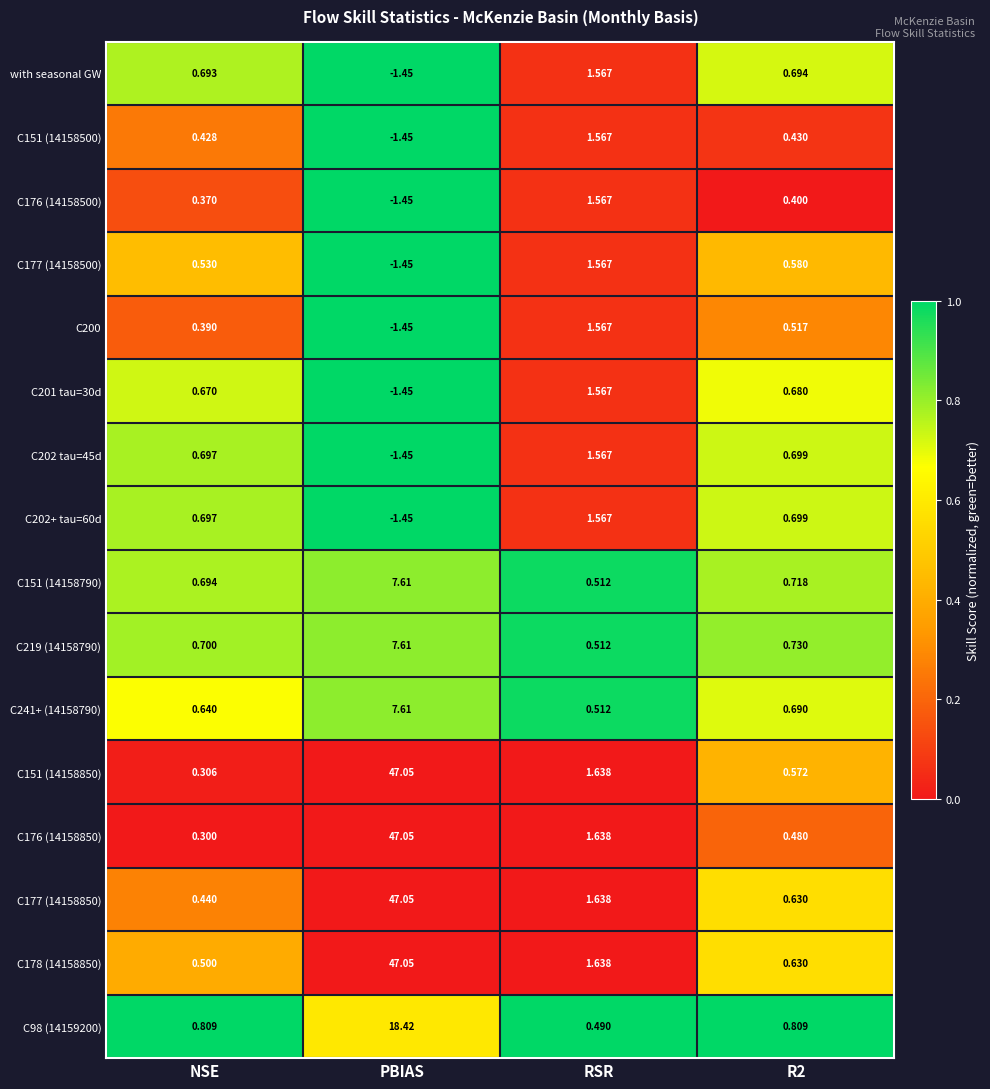

How many series are shown in this chart?

16